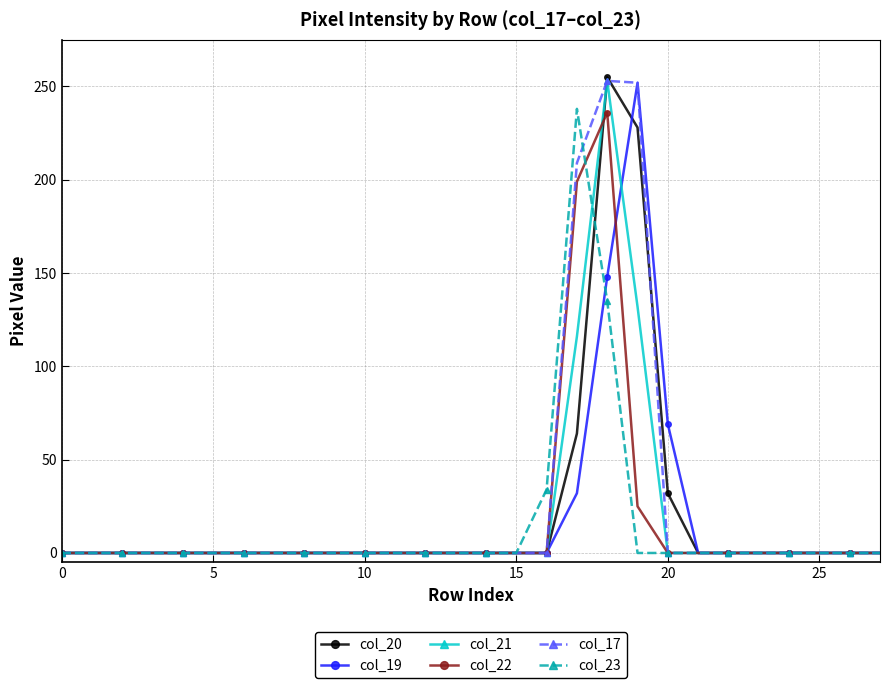

What is the maximum value shown in the chart?

255